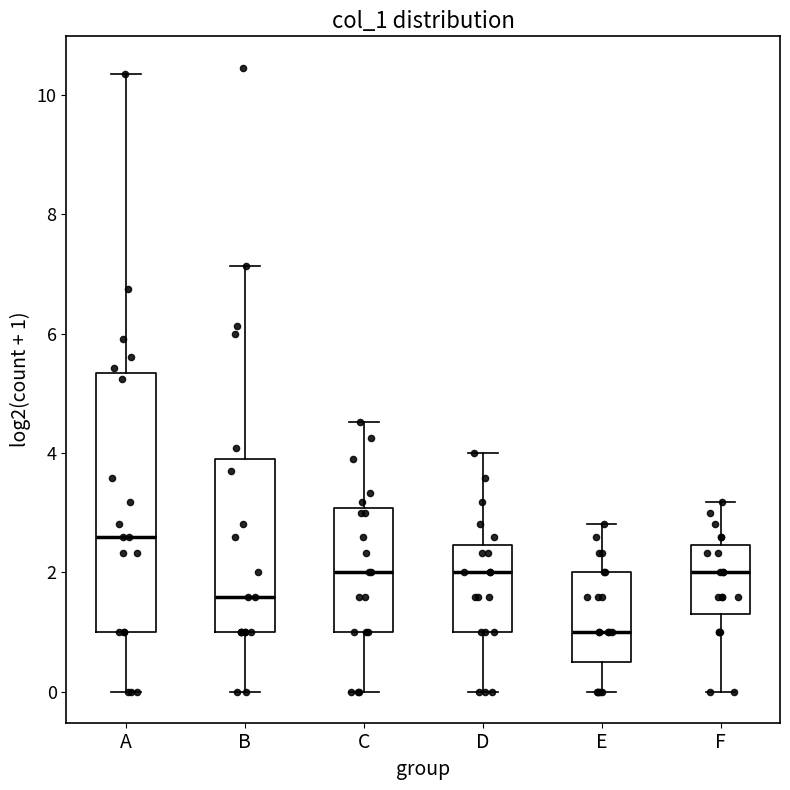

Reading left to right, transcribe this box plot: for each box, give where its median line is, the range the box spans, and where its two whiskers end, as read against the y-axis. The values are not printed on the chart, so give them approximately, as read against the axis.

A: median 2.6, box 1.0 to 5.4, whiskers 0.0 to 10.4
B: median 1.6, box 1.0 to 3.8, whiskers 0.0 to 7.2
C: median 2.0, box 1.0 to 3.0, whiskers 0.0 to 4.6
D: median 2.0, box 1.0 to 2.4, whiskers 0.0 to 4.0
E: median 1.0, box 0.6 to 2.0, whiskers 0.0 to 2.8
F: median 2.0, box 1.2 to 2.4, whiskers 0.0 to 3.2